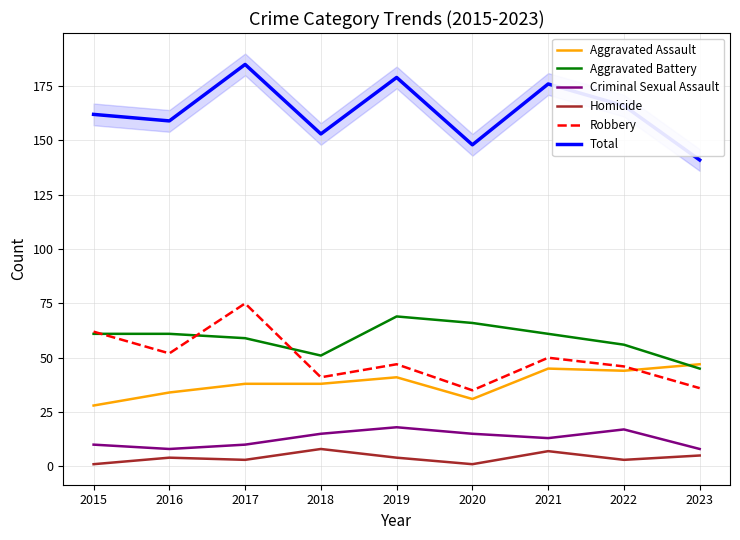

What is the difference between the maximum and minimum values in the Aggravated Battery series?

24